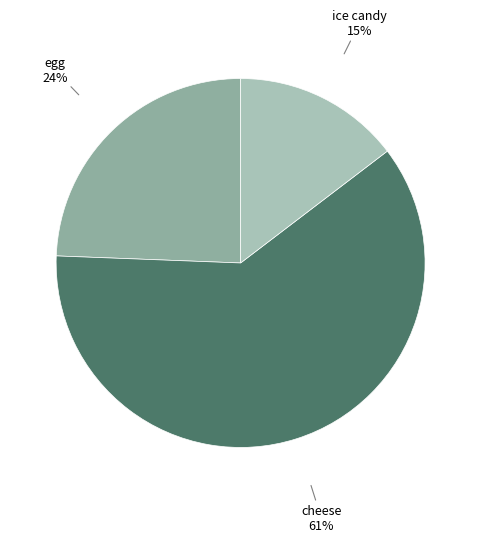

To the nearest percent, what is the average slice percentage?

33%